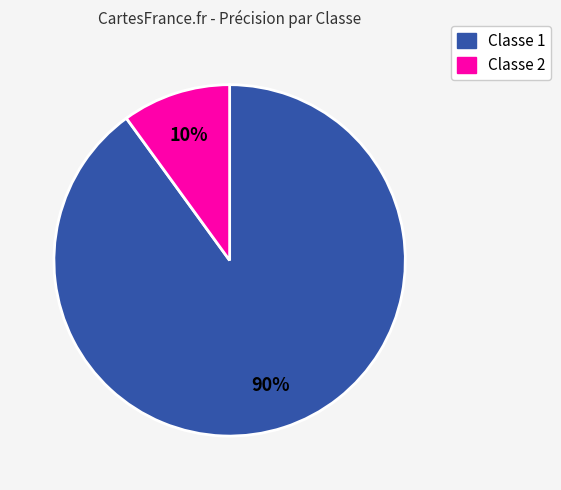

To the nearest percent, what is the combined percentage of Classe 1 and Classe 2?

100%